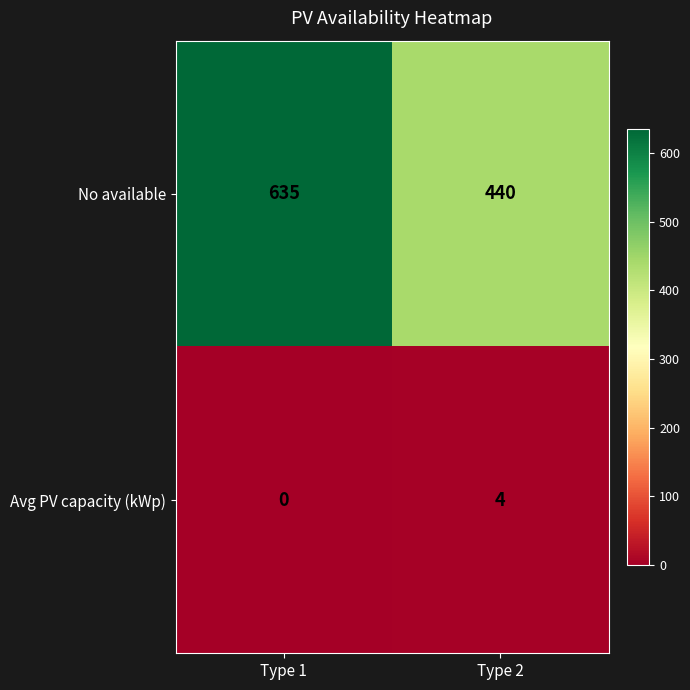

What is the difference between the Avg PV capacity (kWp) values at Type 1 and Type 2?

4